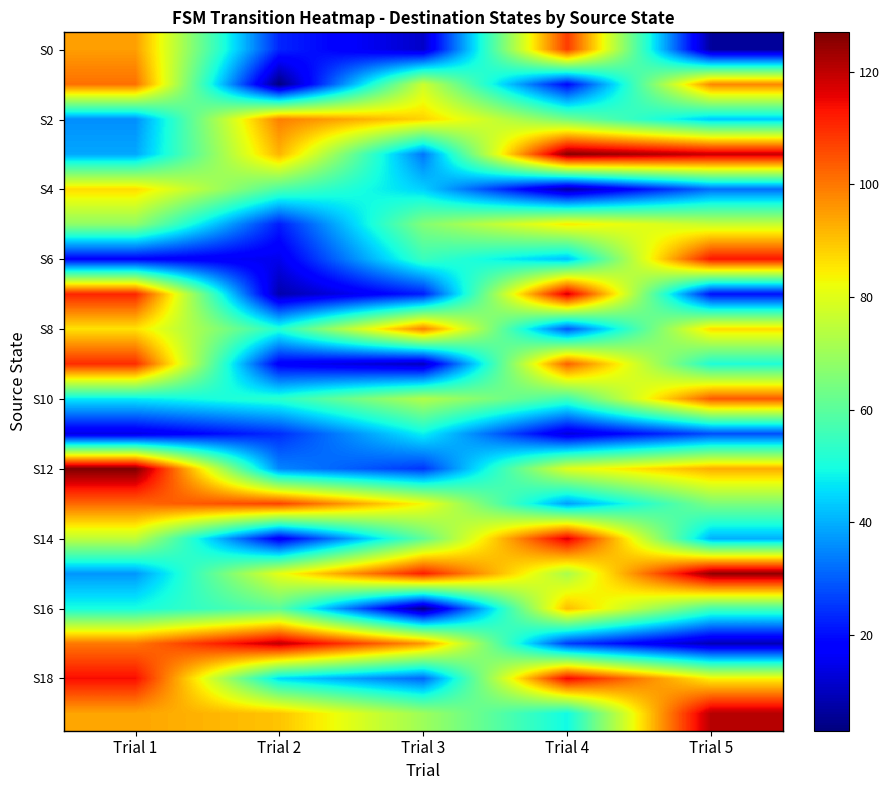

How many data points does each series have?

5